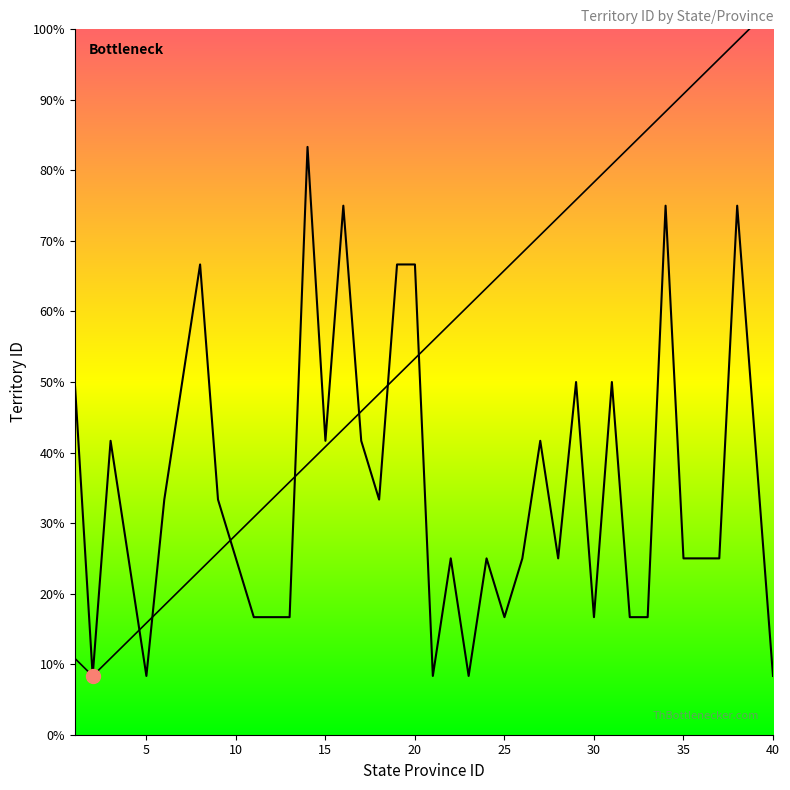

The chart shows a value of 2 at 14. True or false?

False